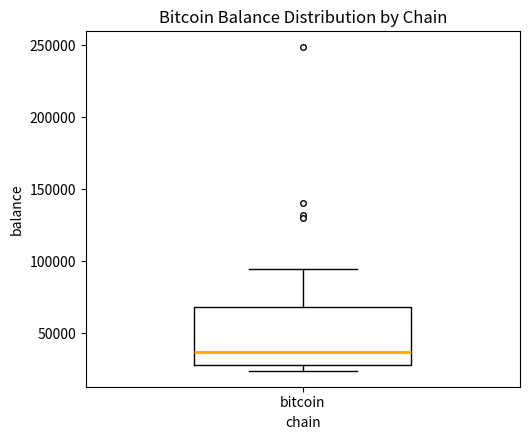

Where is the upper edge of the box for bitcoin on the y-axis? The values are not printed on the chart, so give them approximately, as read against the axis.

70000